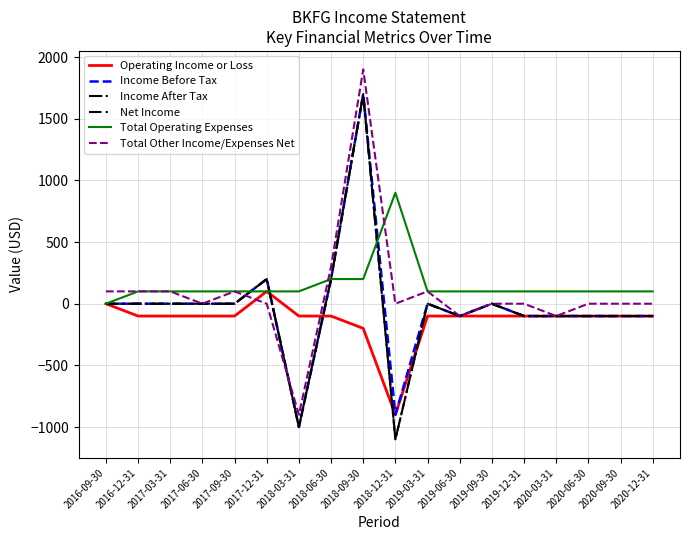

What is the label of the 16th point from the left?

2020-06-30